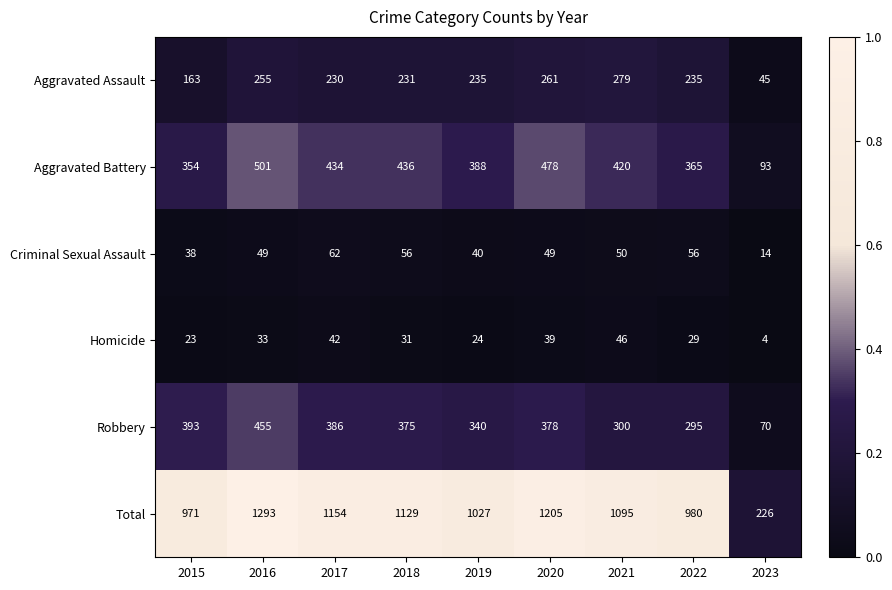

What is the maximum value for Robbery?

455